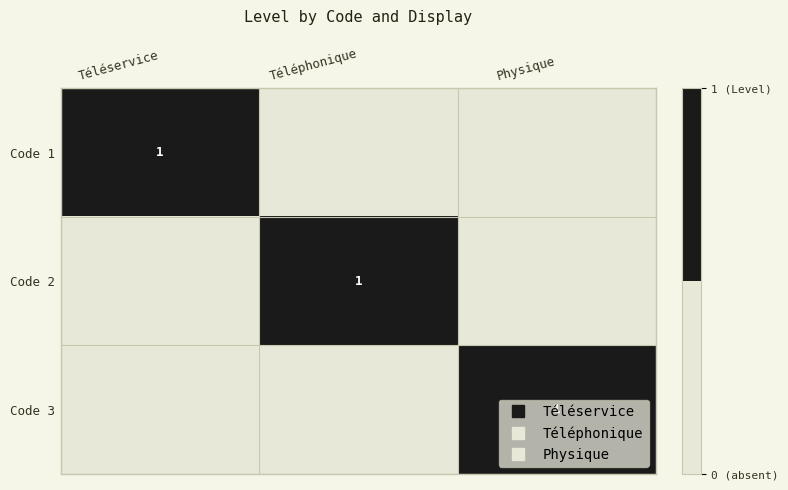

True or false: Code 1 has a value of 0 at Téléphonique.

False